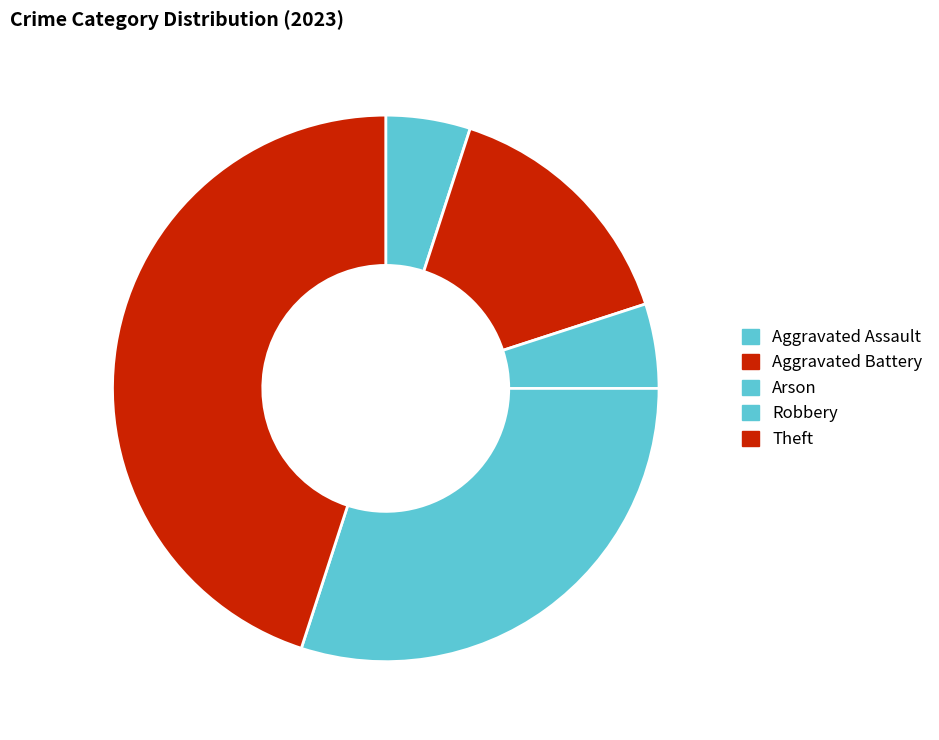

What percentage is the Aggravated Assault slice, to the nearest percent?

5%